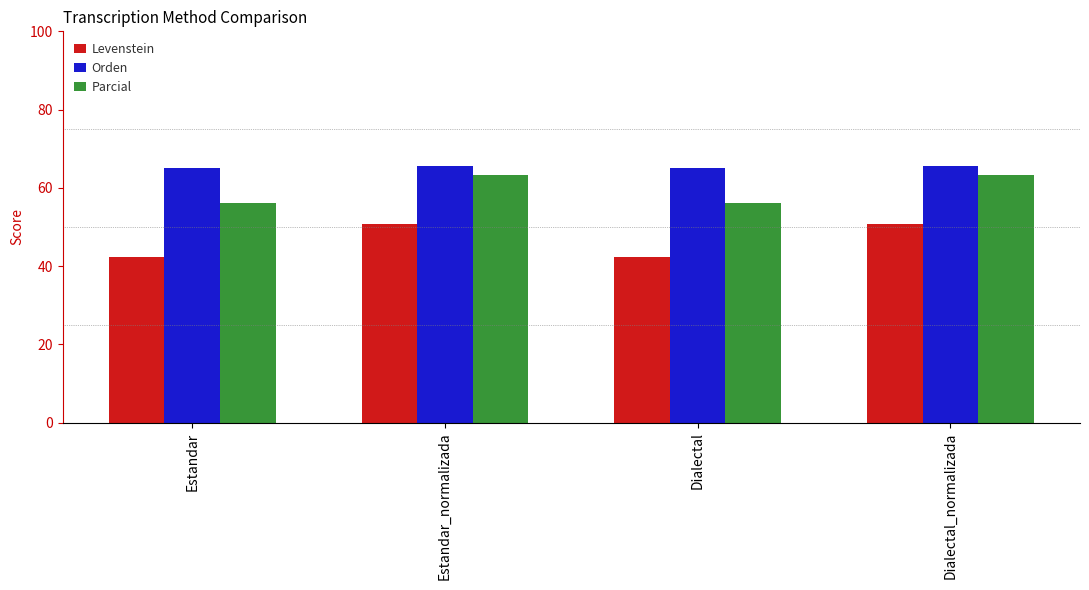

What is the total value across all series at Estandar_normalizada?

179.7